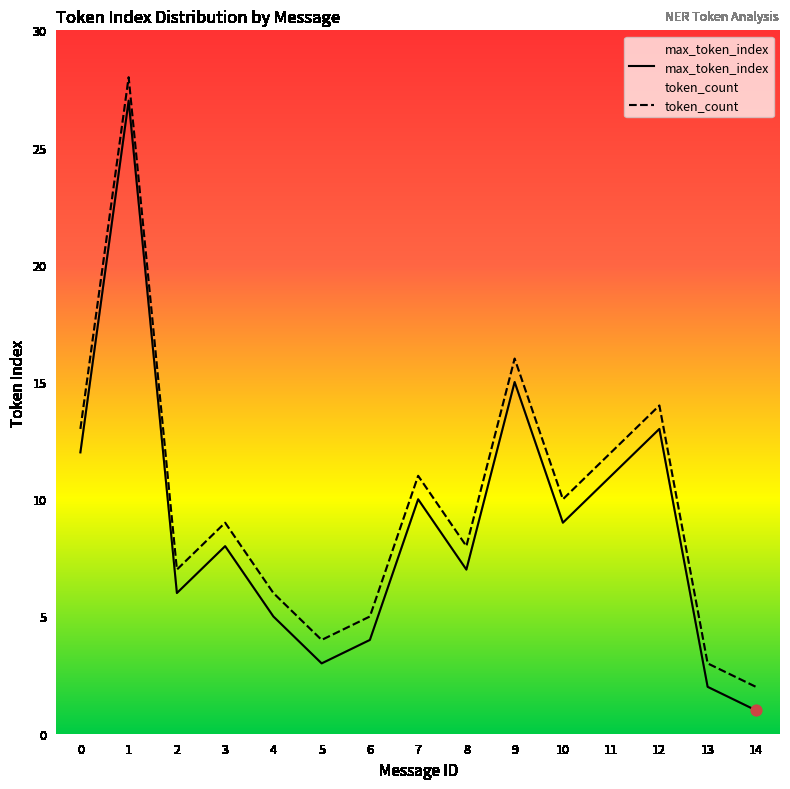

Which series has the largest total across all categories?

token_count